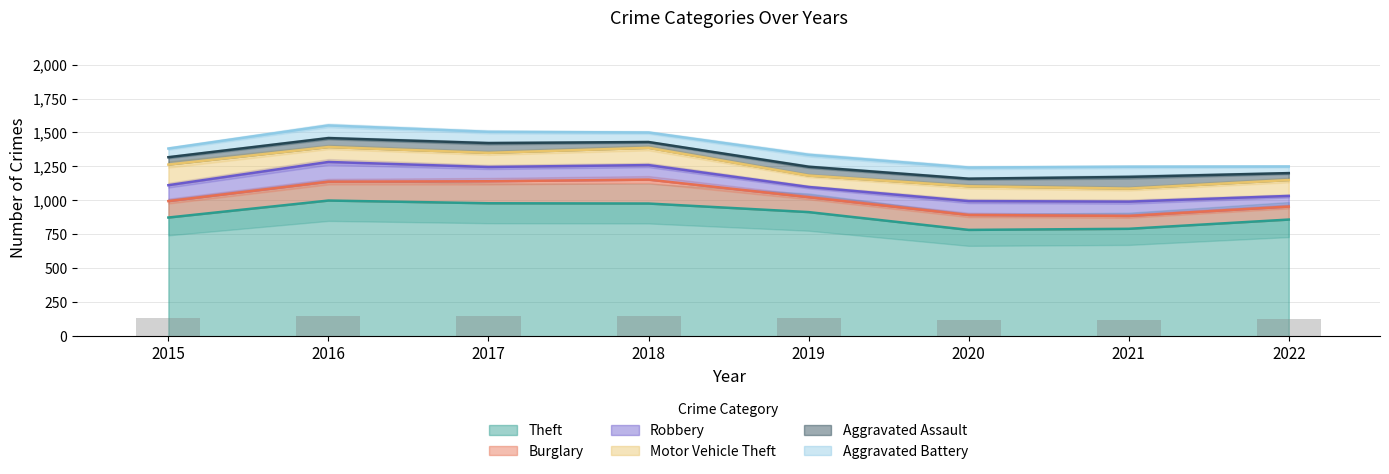

At which category does the chart reach its peak across all series?

2016